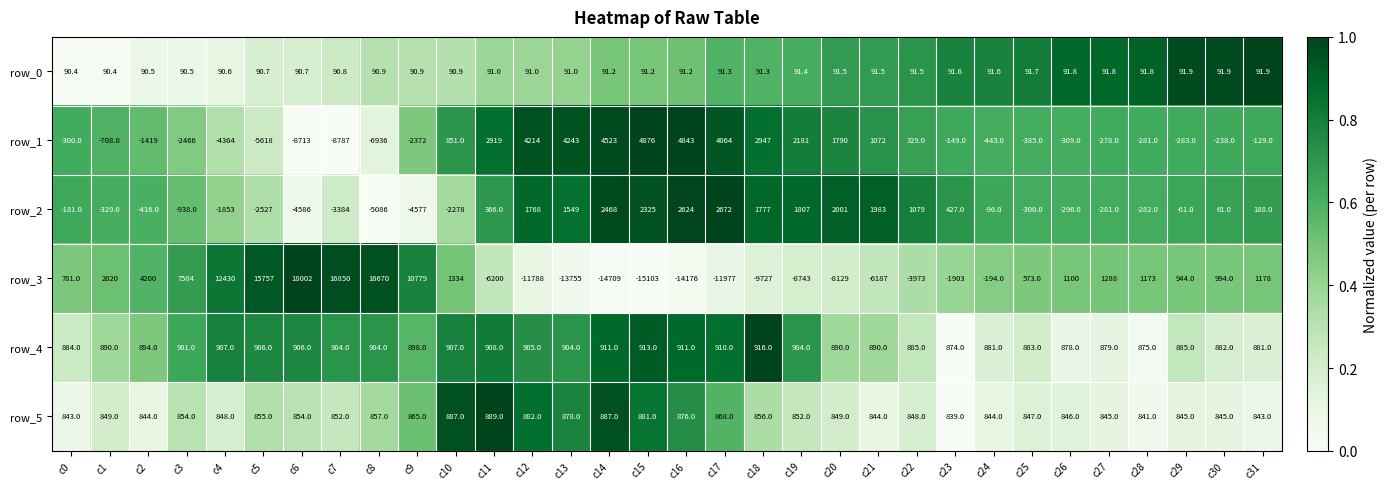

Is the value of row_5 at c7 greater than the value of row_2 at c7?

Yes